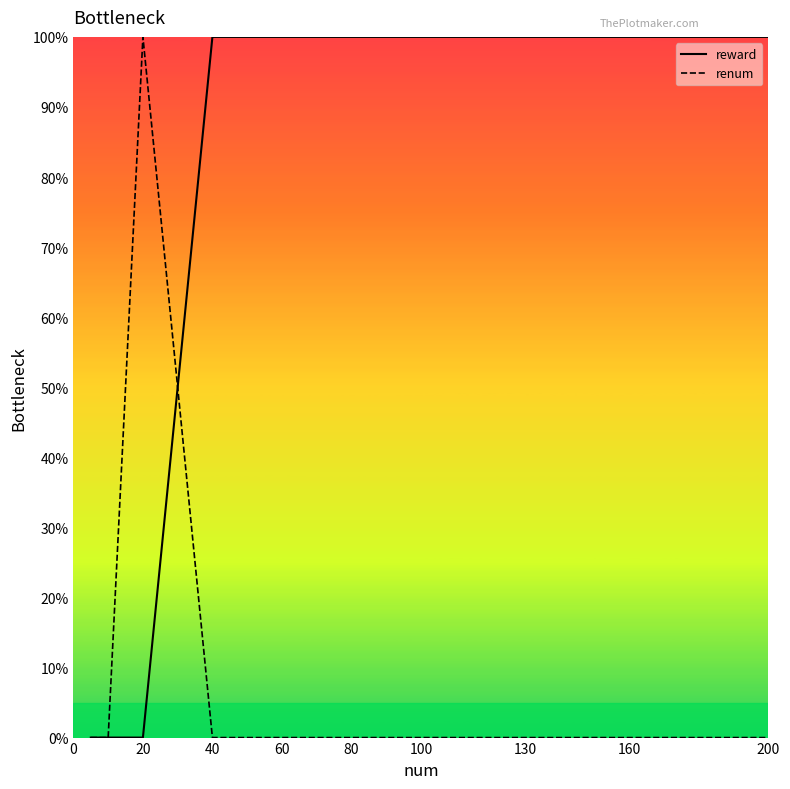

Which category has the highest value in the reward series?

40